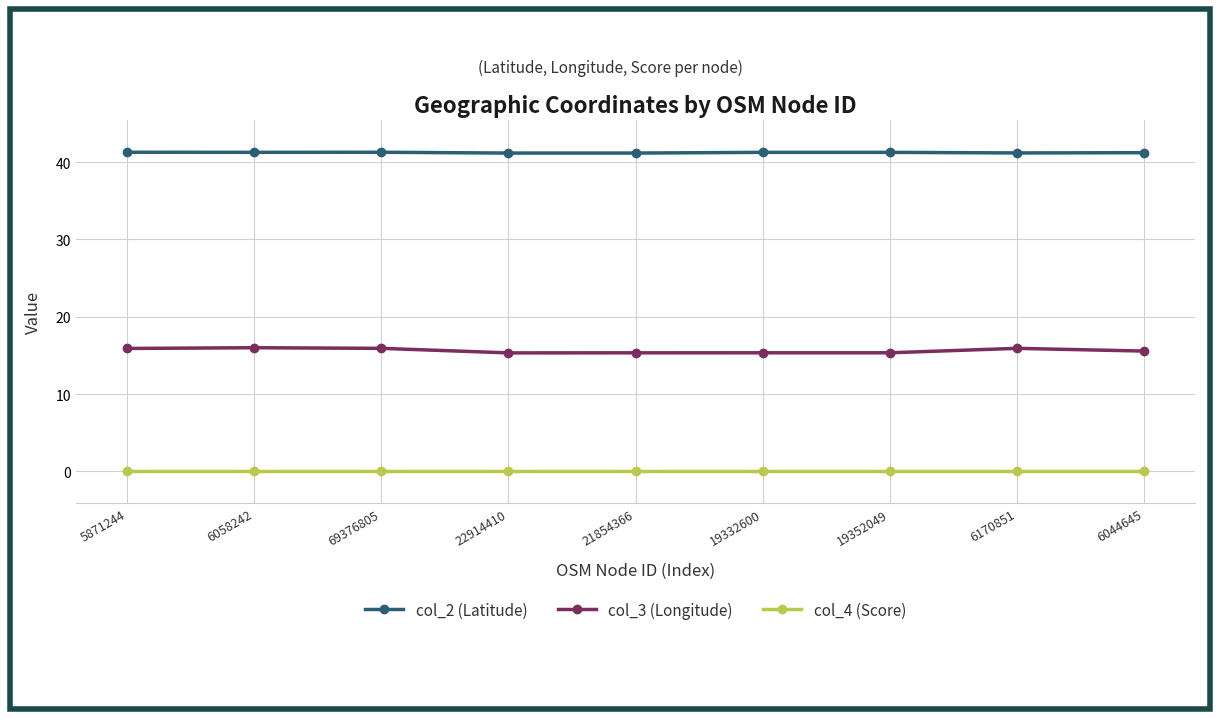

What is the label of the 8th point from the left?

6170851